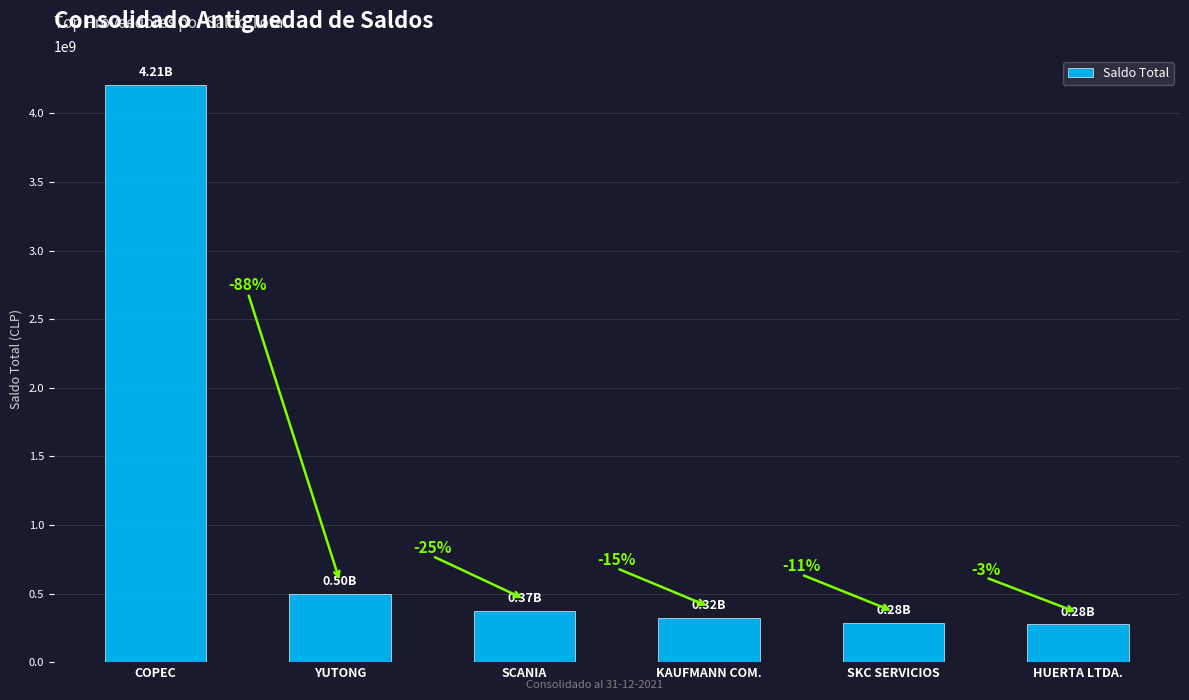

Read the value at HUERTA LTDA..

275788506